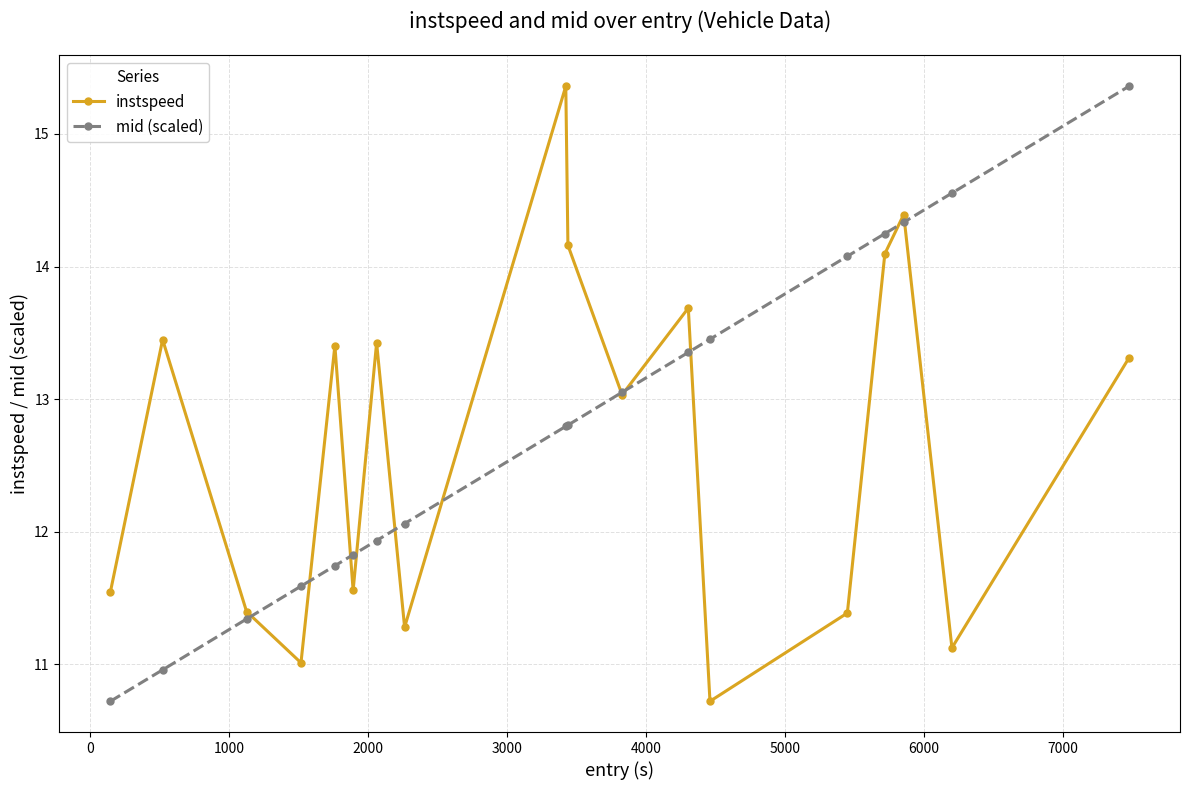

In instspeed, how many points are higher than both neighbors (excluding endpoints)?

6